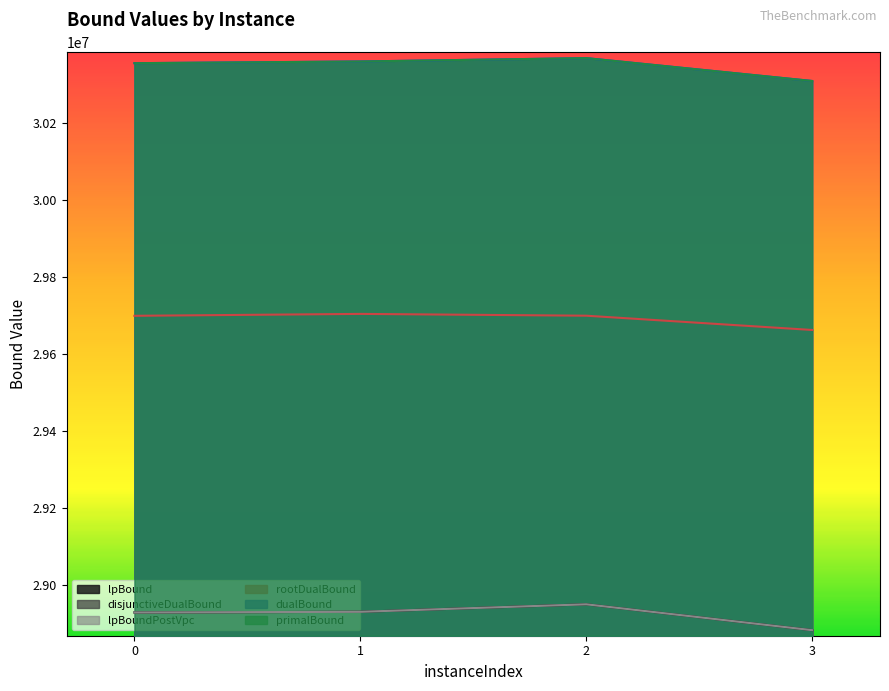

The primalBound series shows 30361180.3 at 1. True or false?

True